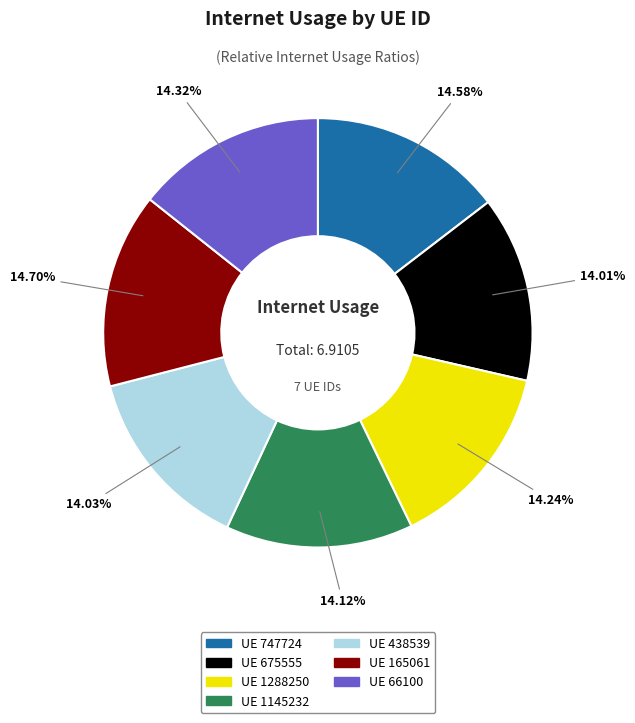

Is there any slice that represents more than half of the pie?

No